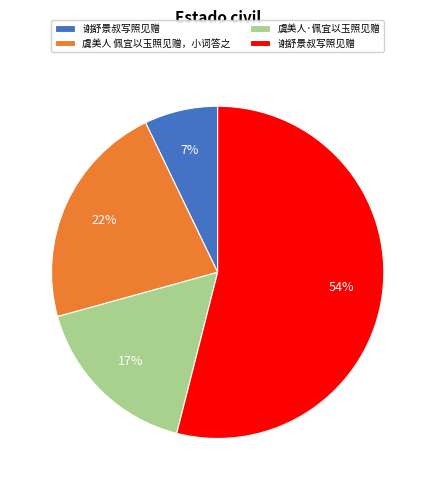

To the nearest percent, what is the difference between the largest and smallest slice percentages?

47%